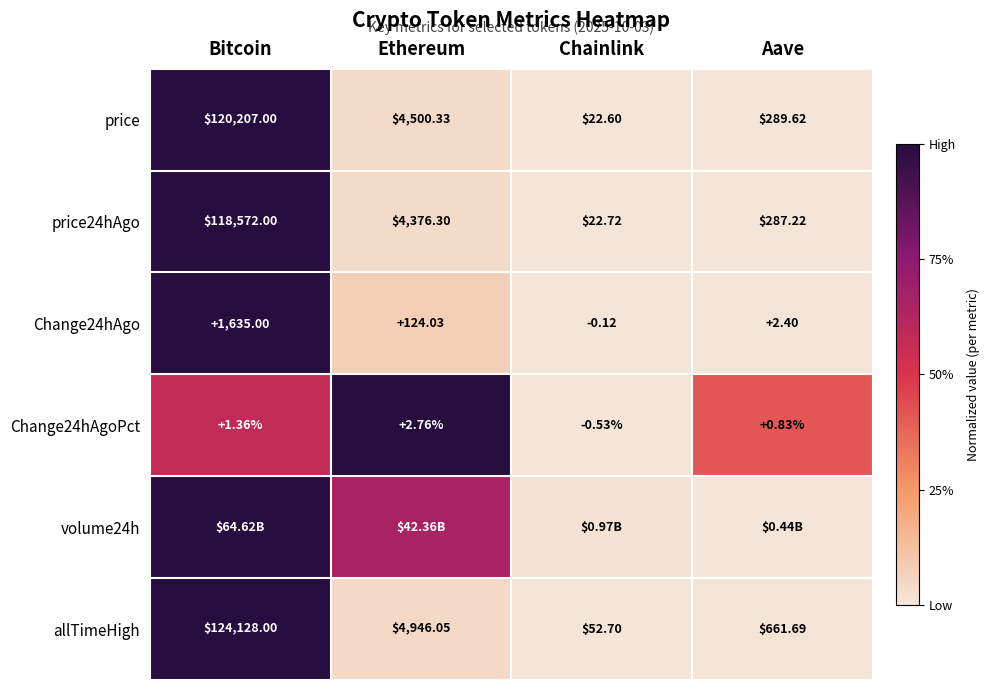

Rank the categories by price value from lowest to highest.

Chainlink, Aave, Ethereum, Bitcoin